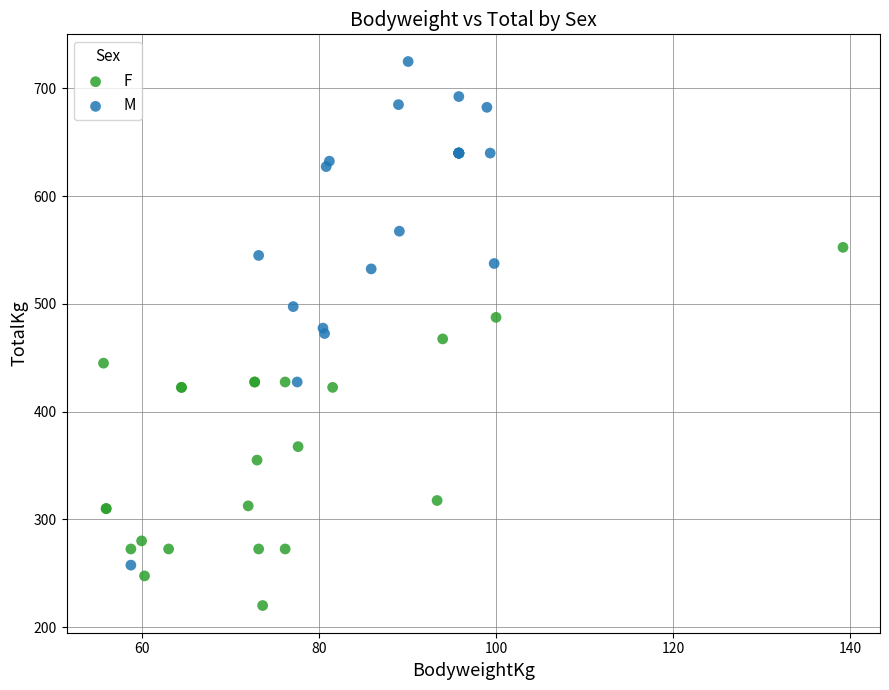

Which series has the largest Y range (max minus min)?

M